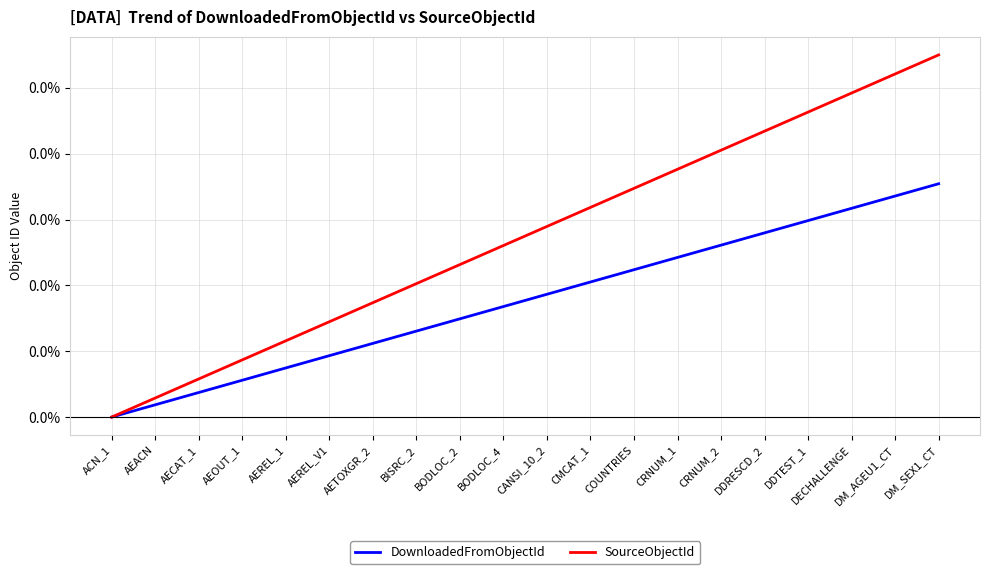

What are all the series names shown in the legend?

DownloadedFromObjectId, SourceObjectId